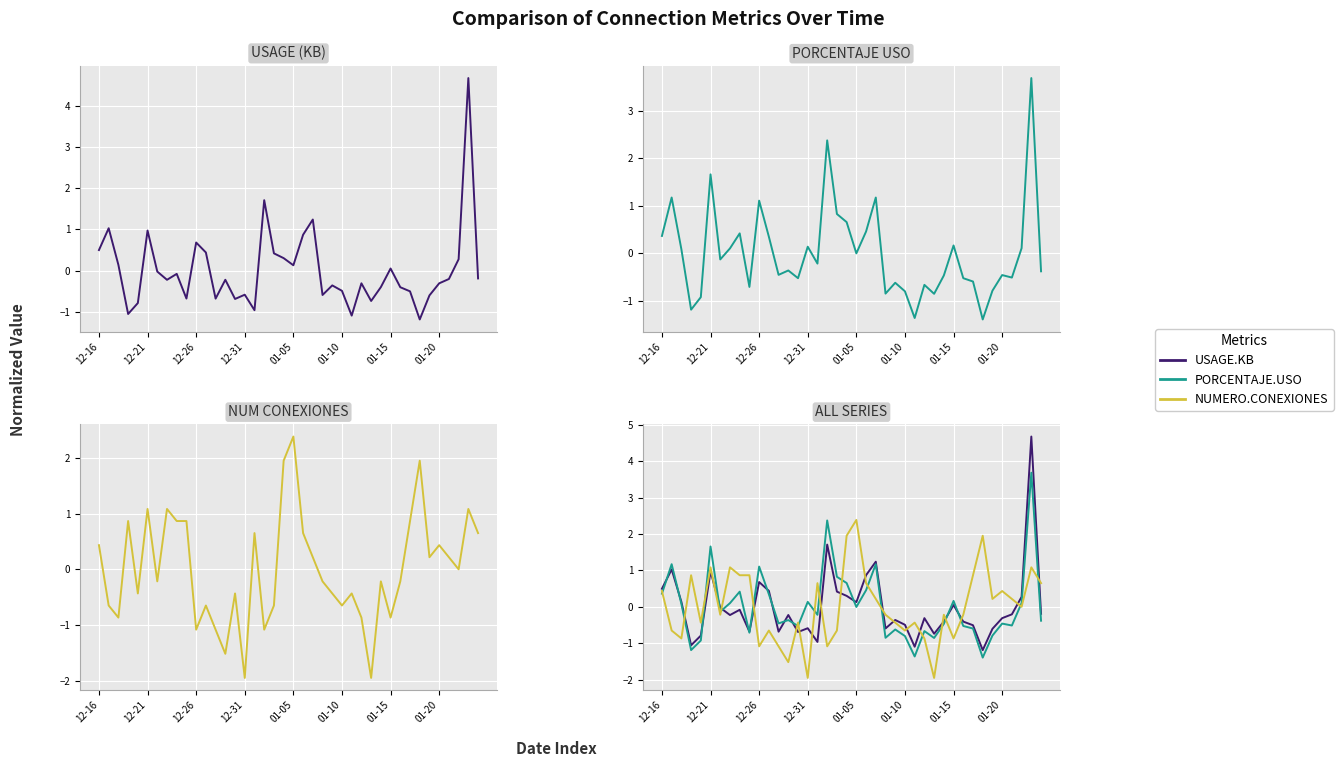

How many positive values does the USAGE.KB series have?

15